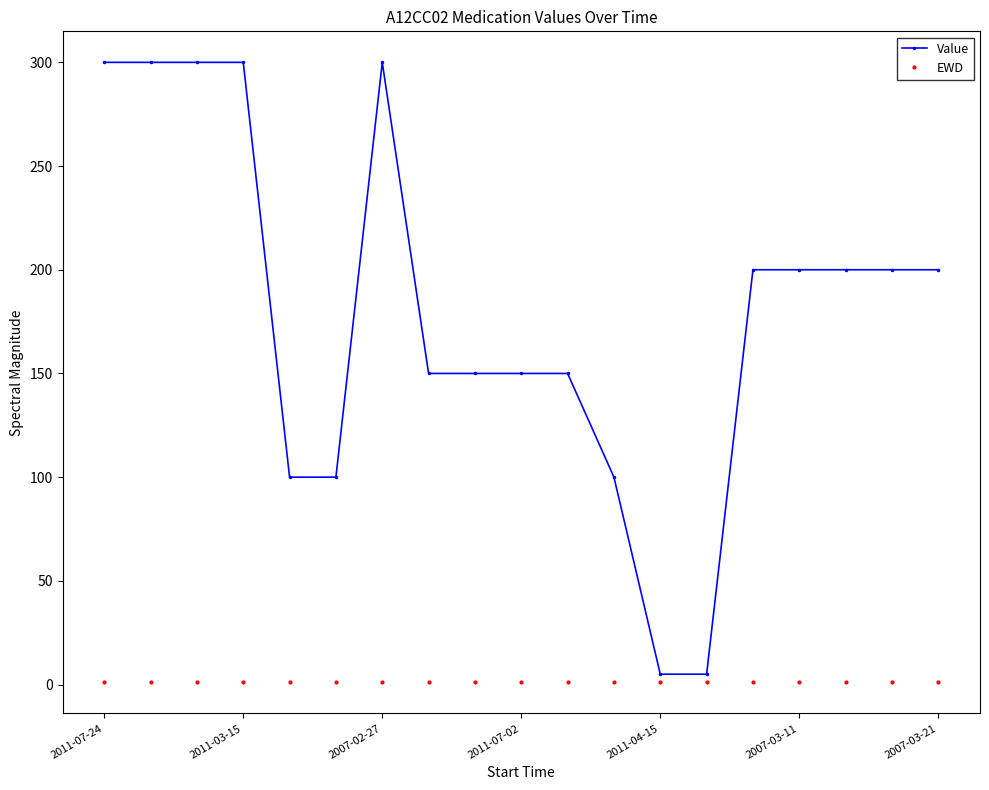

Reading right to left, extract all data points from this chart.

Value: 200	200	200	200	200	5	5	100	150	150	150	150	300	100	100	300	300	300	300
EWD: 1	1	1	1	1	1	1	1	1	1	1	1	1	1	1	1	1	1	1